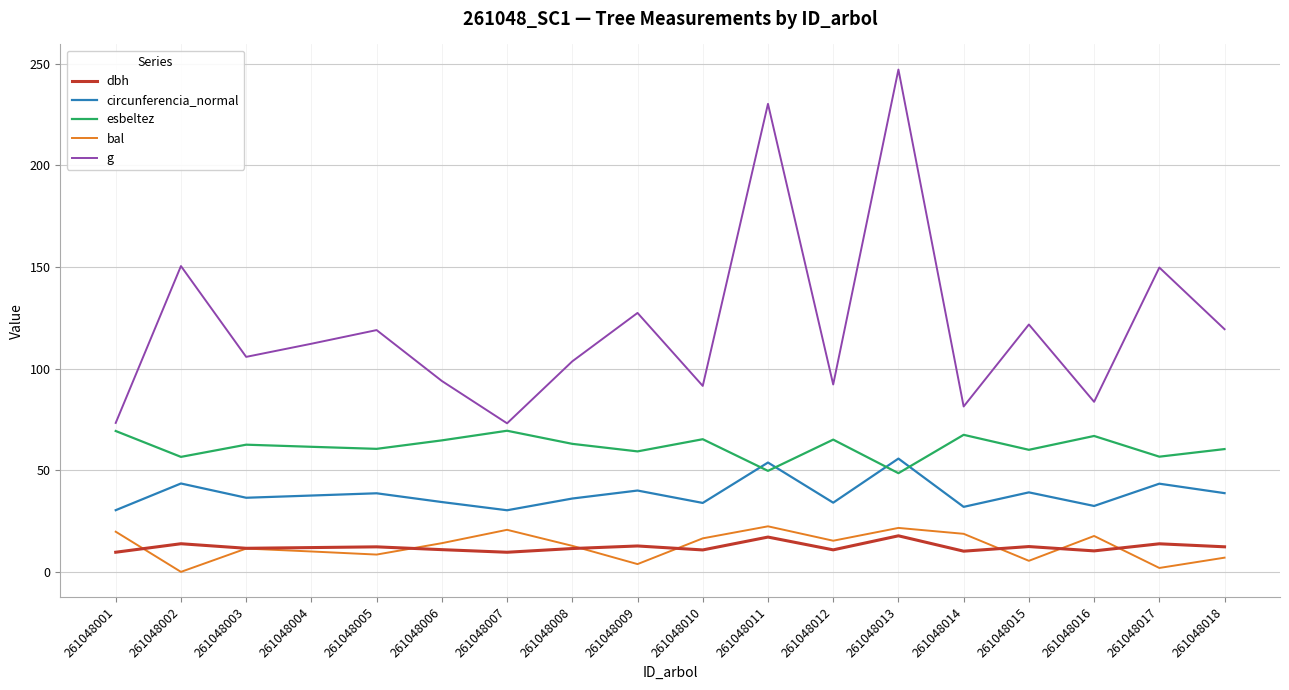

What is the difference between the circunferencia_normal values at 261048010 and 261048001?

3.6